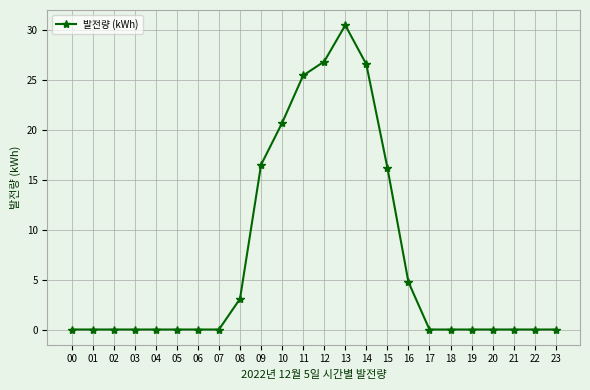

The chart shows a value of 26.8 at 12. True or false?

True